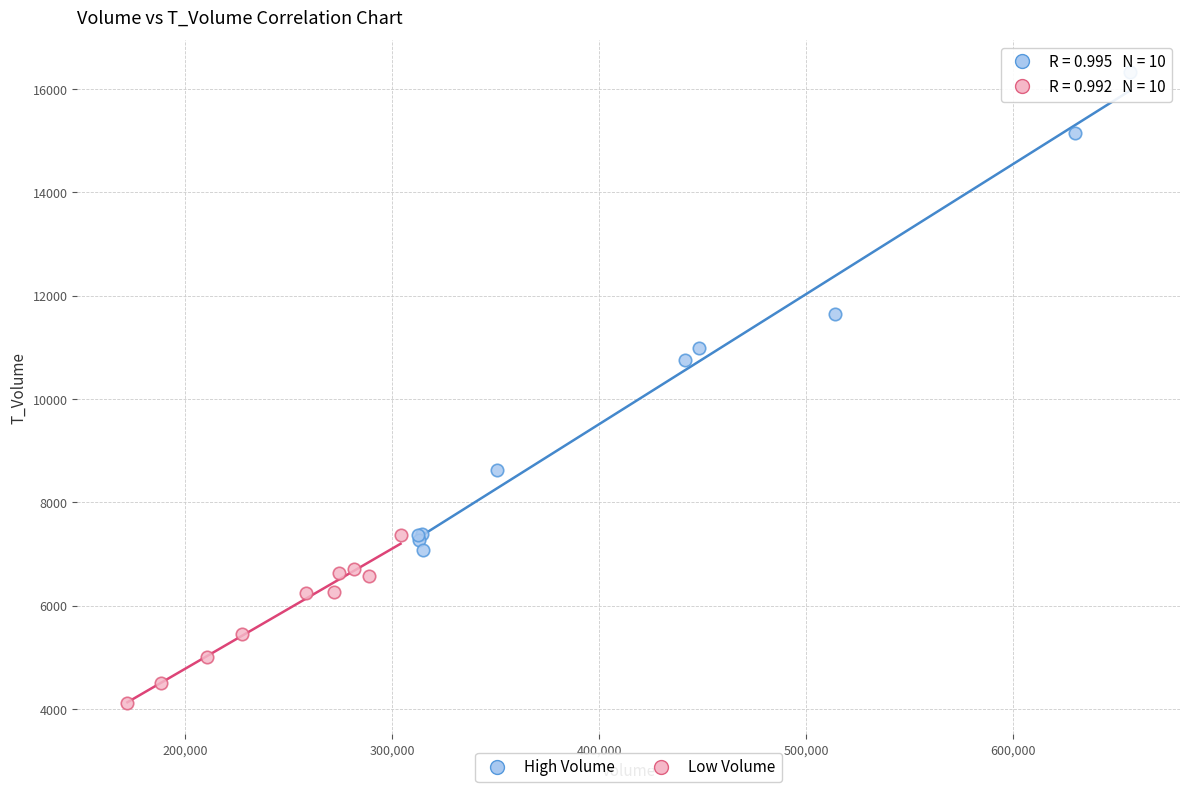

Which series contains the highest Y value?

High Volume